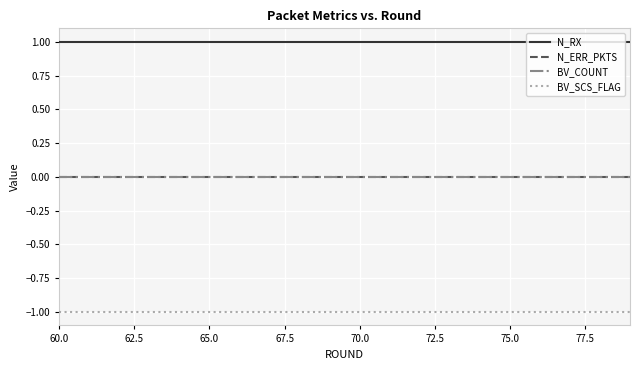

Does the chart have visible grid lines?

Yes